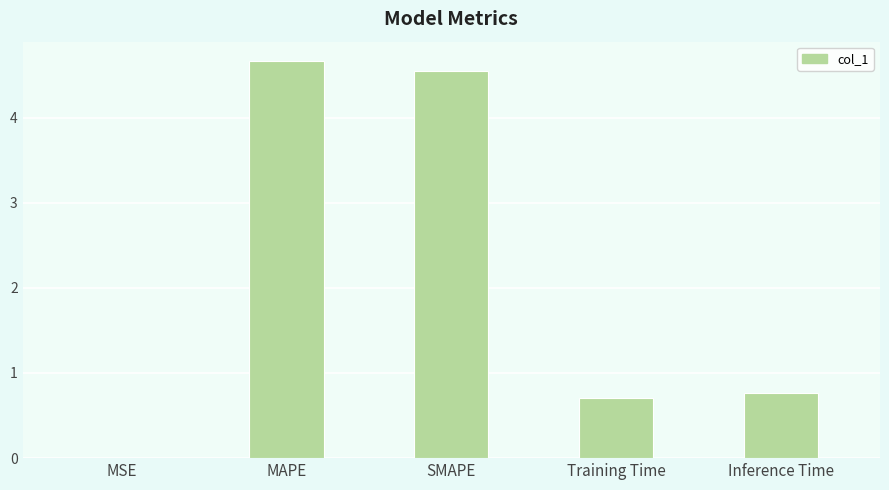

The value at MAPE is 4.7. True or false?

True